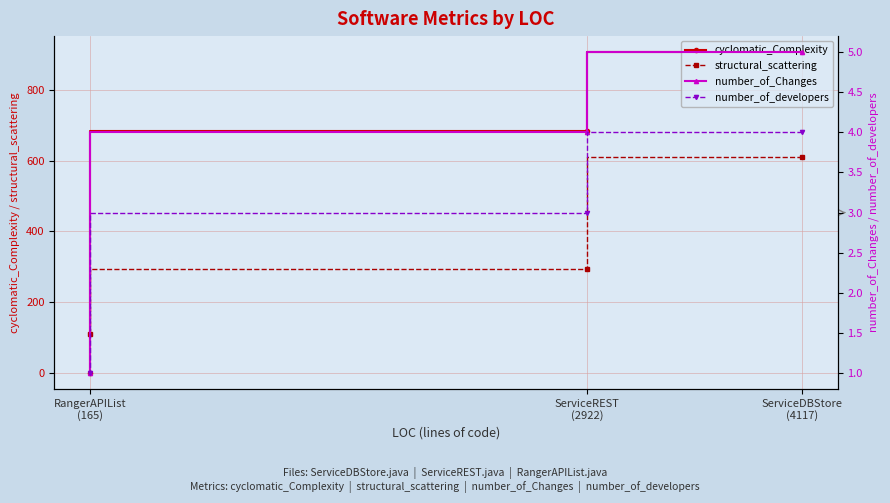

True or false: number_of_developers has a value of 4.0 at ServiceDBStore
(4117).

True